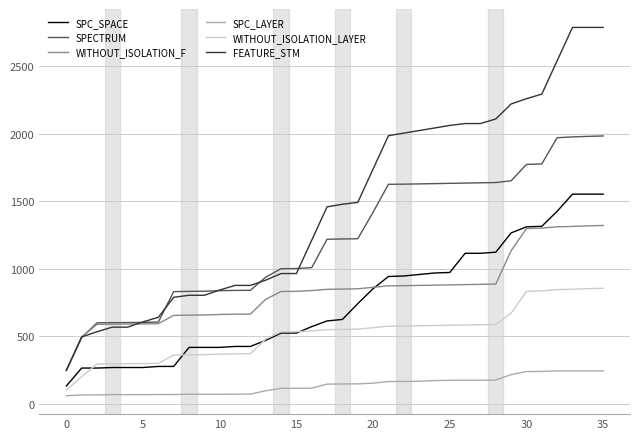

Rank the series by their maximum value, from highest to lowest.

FEATURE_STM, SPECTRUM, SPC_SPACE, WITHOUT_ISOLATION_F, WITHOUT_ISOLATION_LAYER, SPC_LAYER